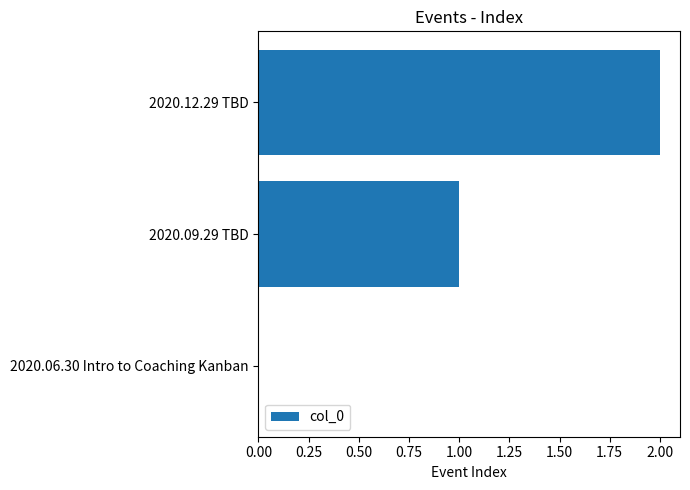

What is the sum of all values?

3